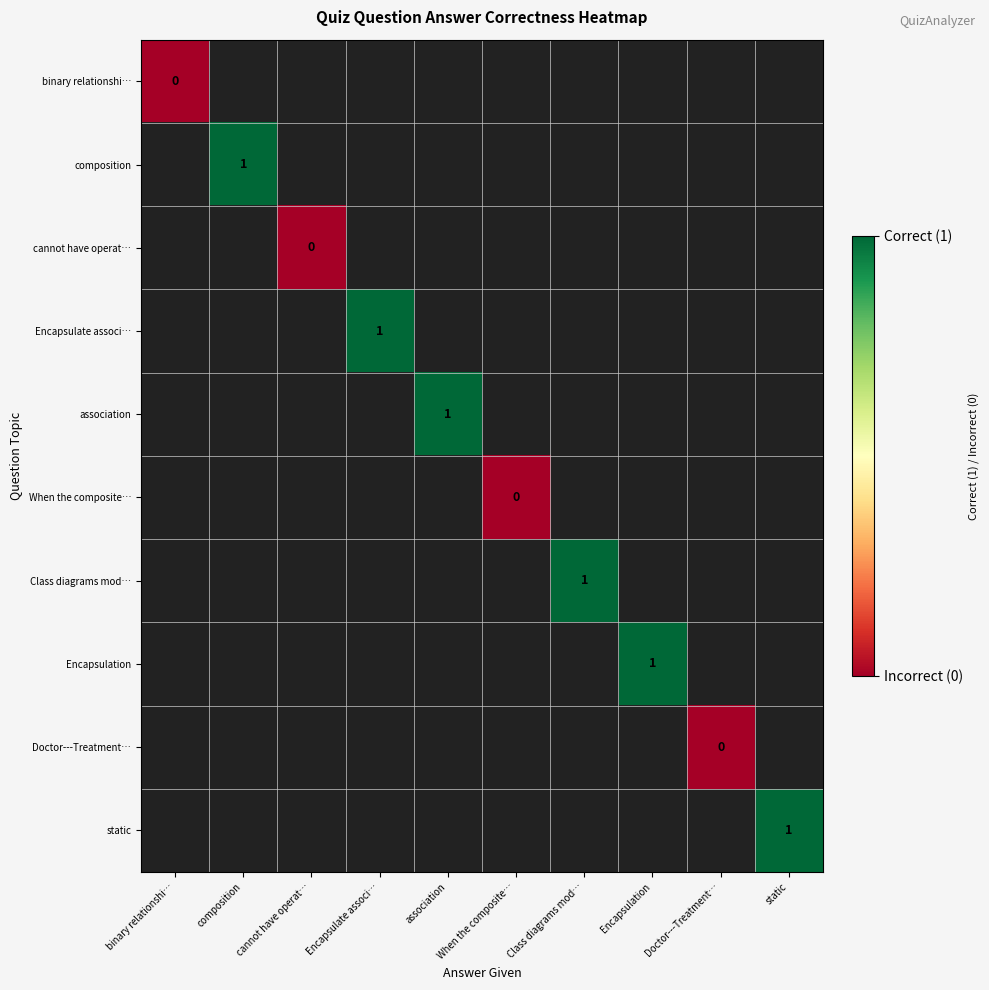

Is the value of Encapsulate associ… at Class diagrams mod… greater than the value of composition at cannot have operat…?

No